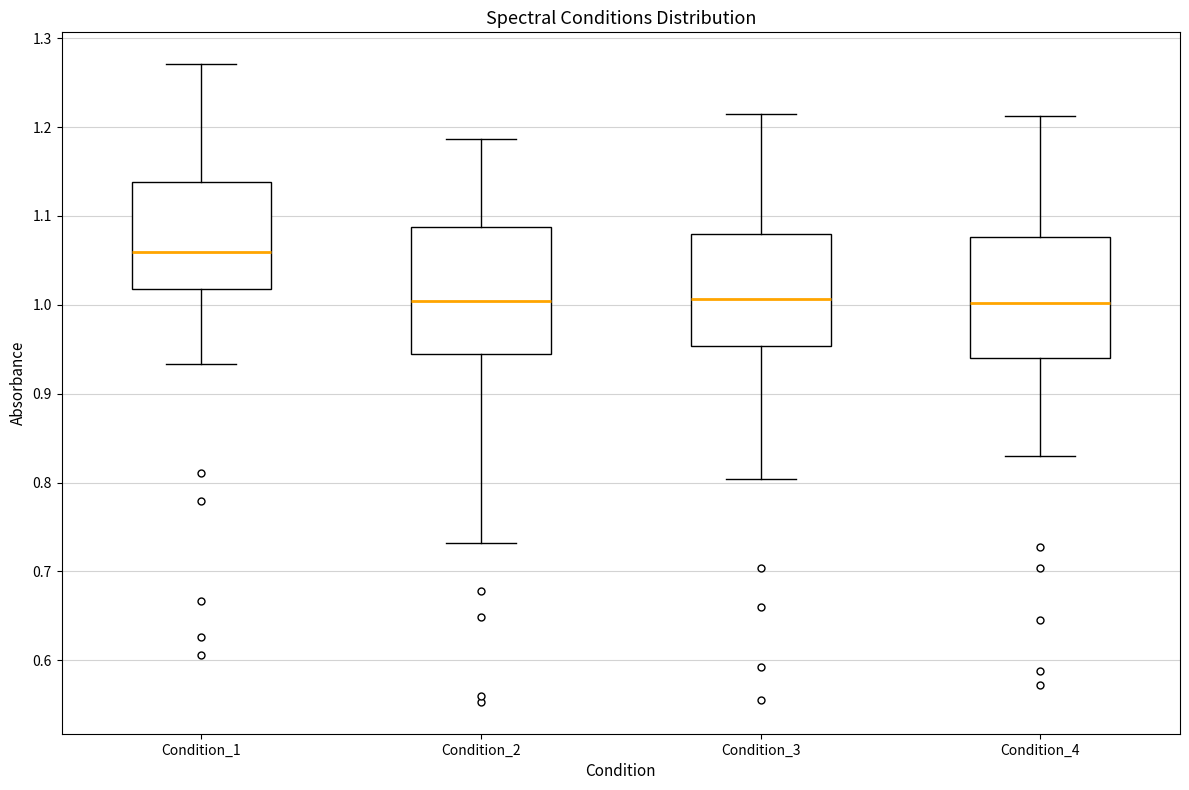

Which box has the highest median line?

Condition_1